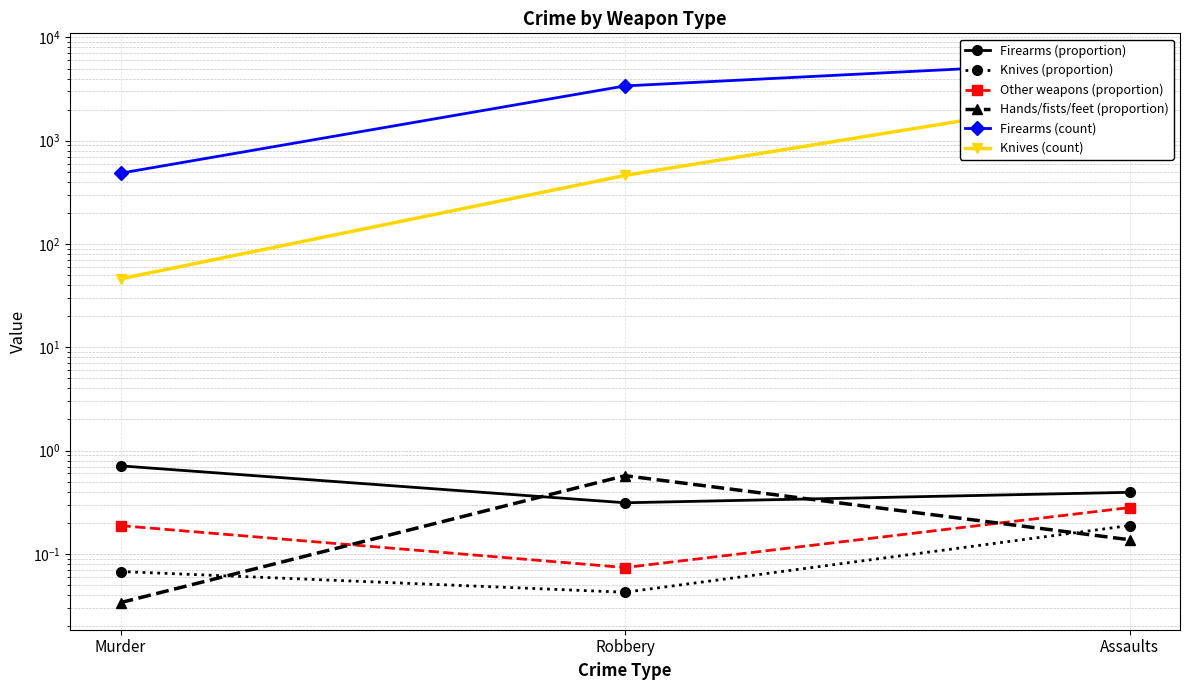

What is the sum of all Hands/fists/feet (proportion) values?

0.7